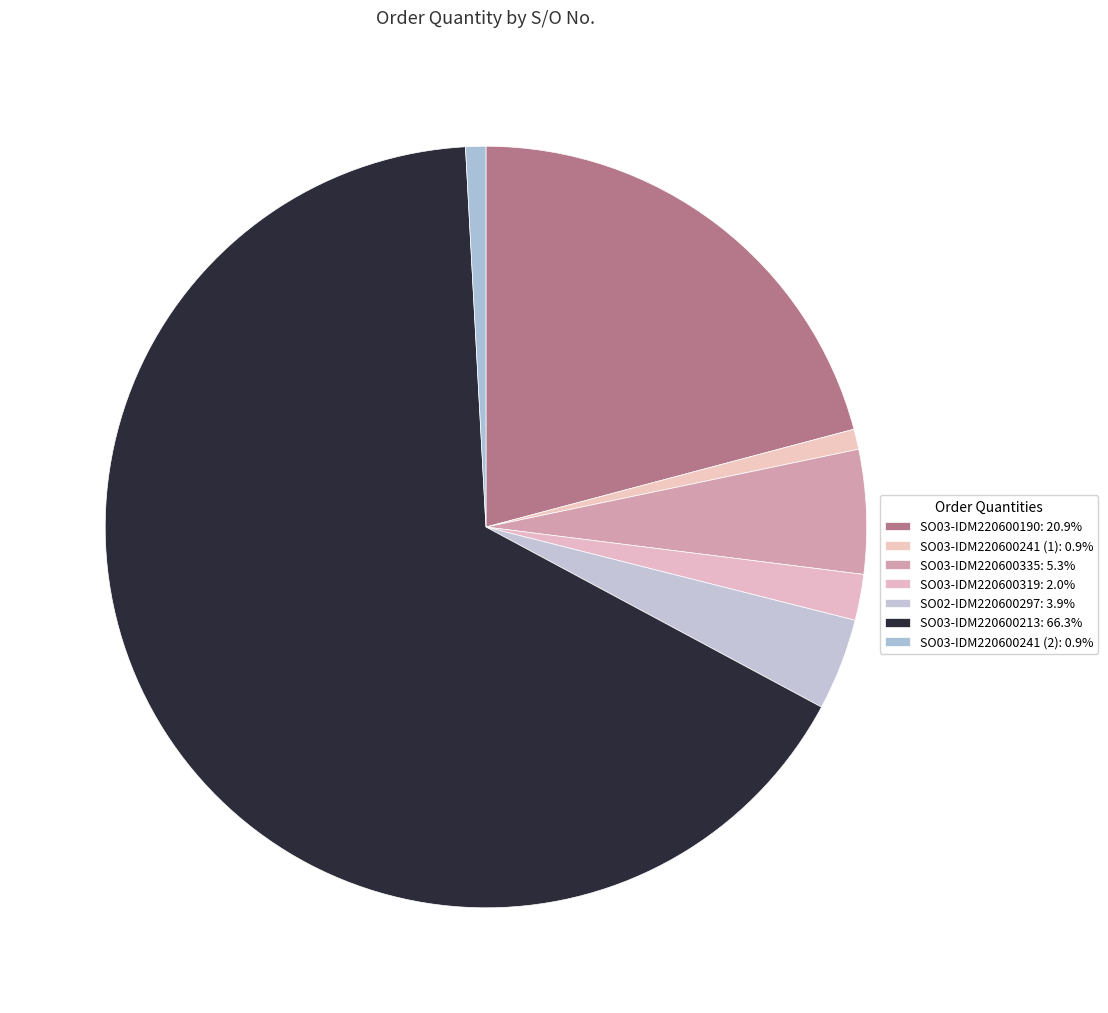

Count the number of slices in the pie.

7